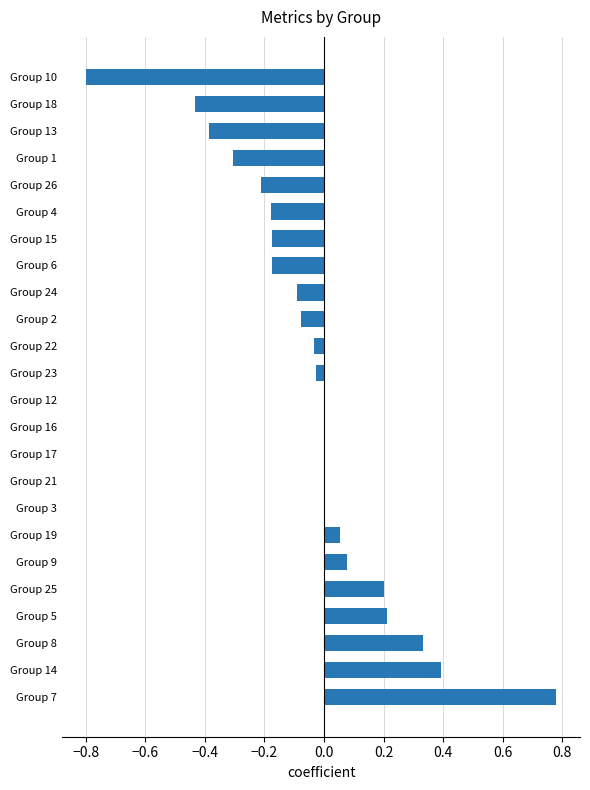

What is the change in value from Group 15 to Group 18?

-0.3